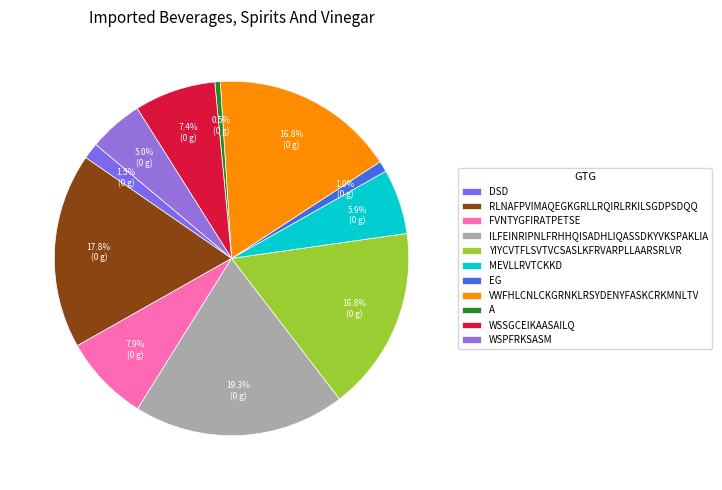

Which slice is the smallest?

A